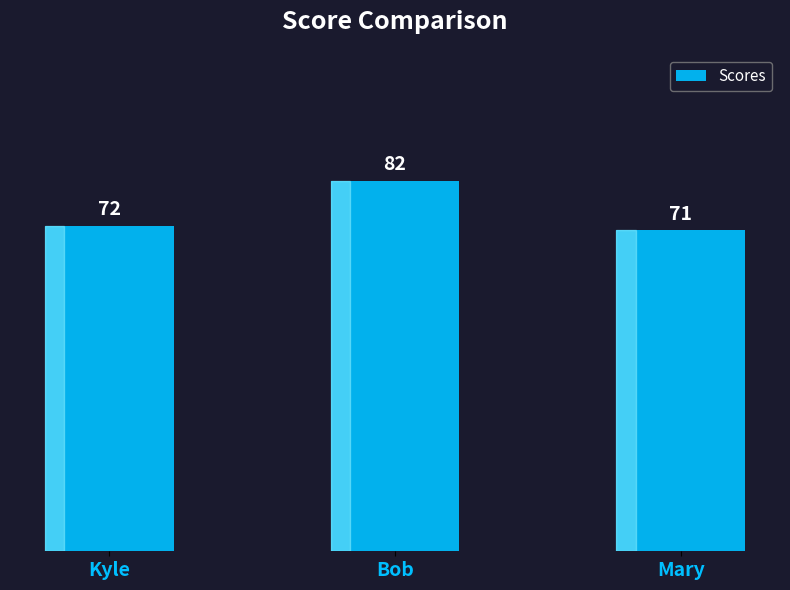

Rank the categories by value from lowest to highest.

Mary, Kyle, Bob